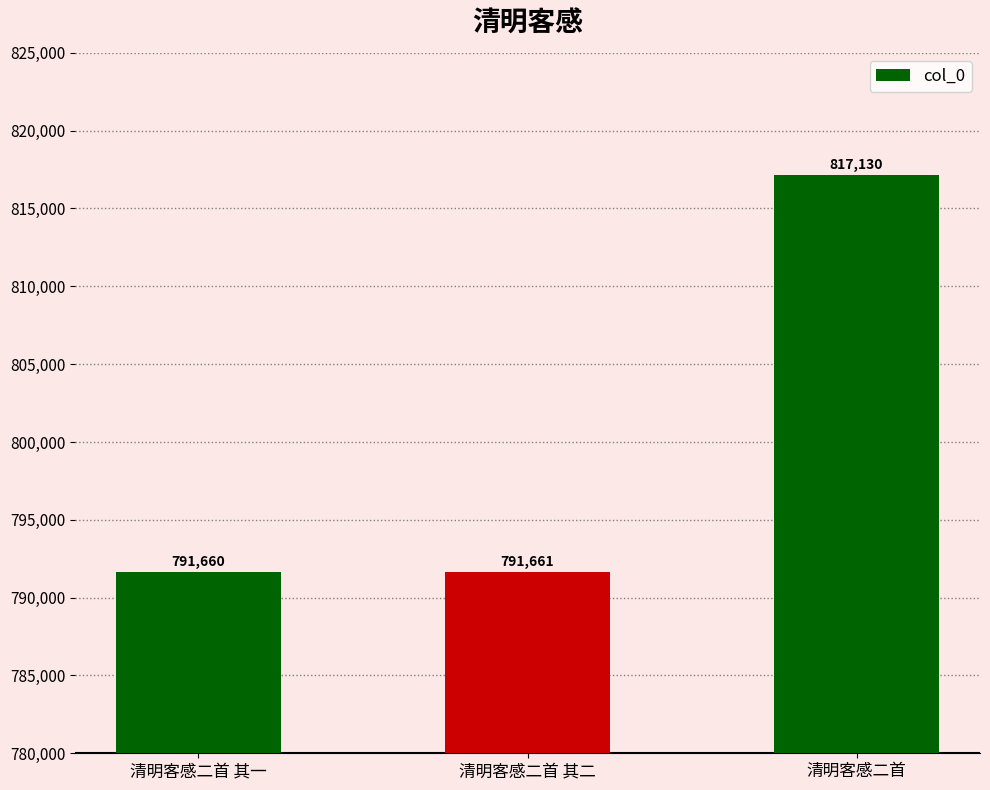

At which label is the value closest to 804395?

清明客感二首 其二